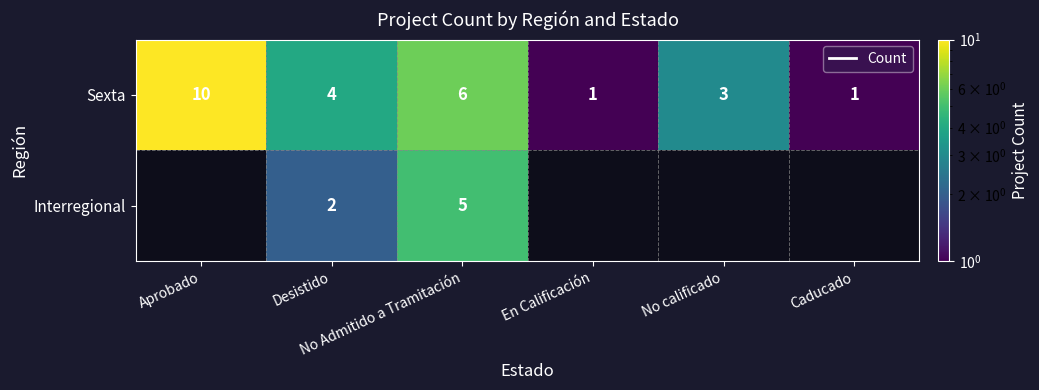

How many data points in Sexta are less than 4?

3